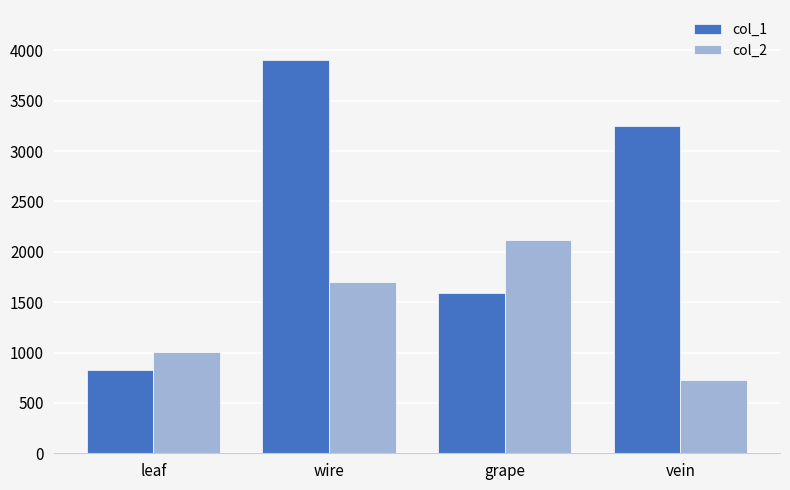

How many groups of bars are there?

4